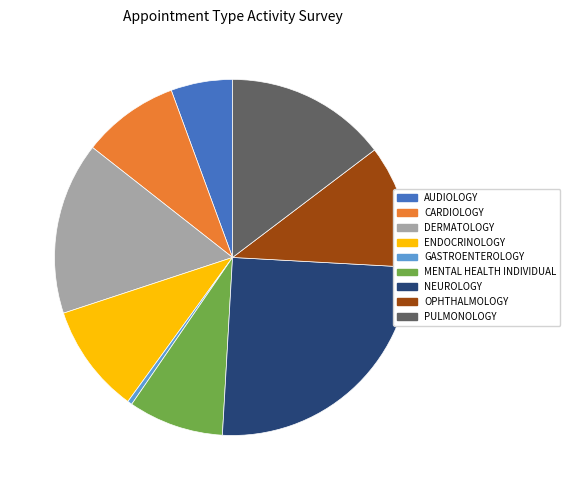

What is the largest slice in the pie chart?

NEUROLOGY